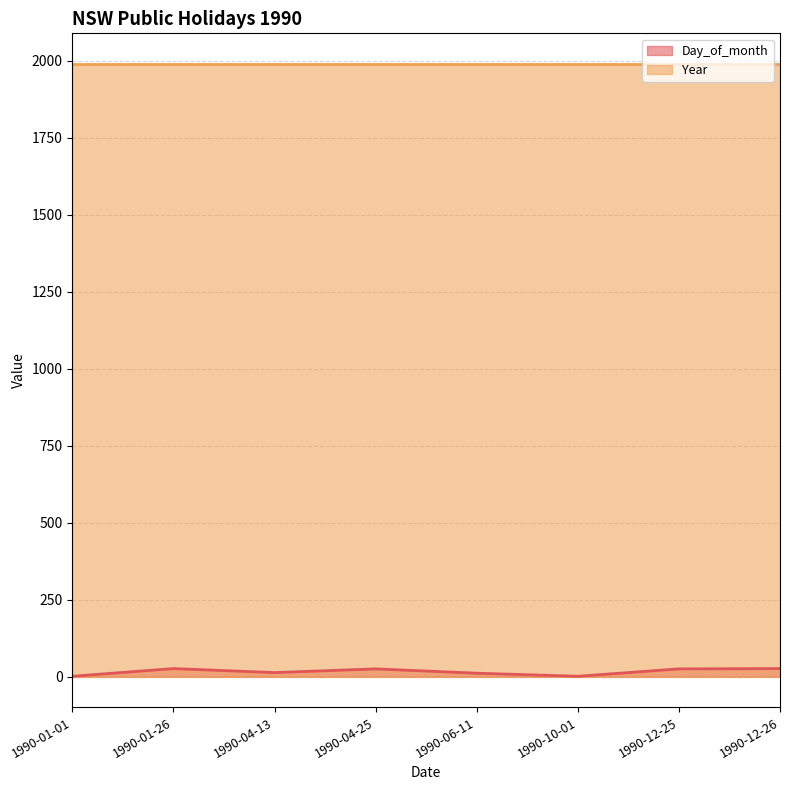

The chart shows a value of 11 at 1990-06-11. True or false?

True